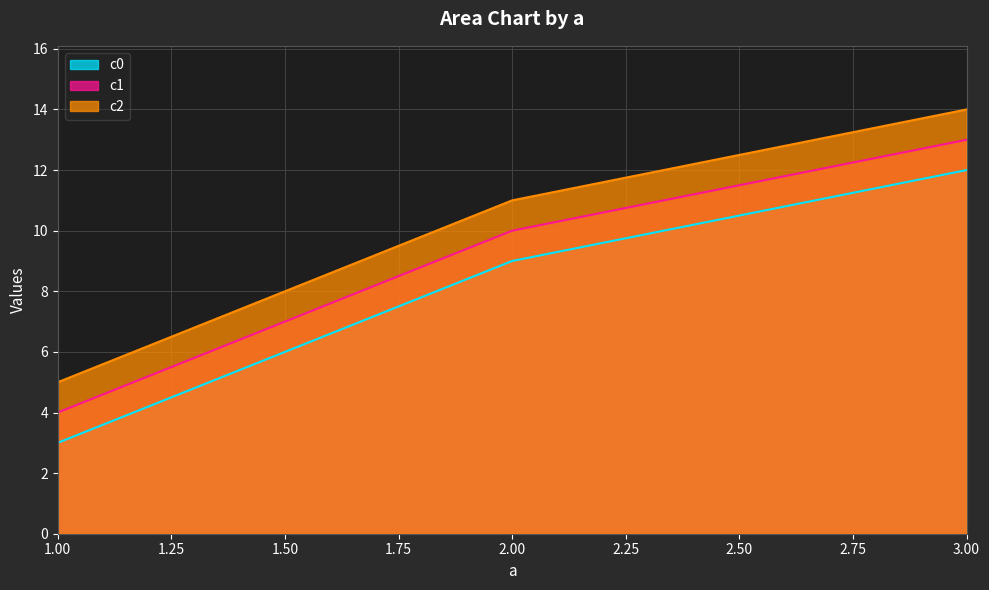

True or false: c2 has a value of 8 at 1.

False